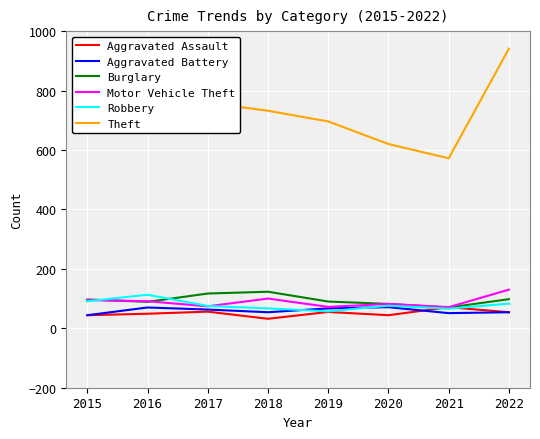

What is the approximate value of Motor Vehicle Theft at 2015, to the nearest 5?

95